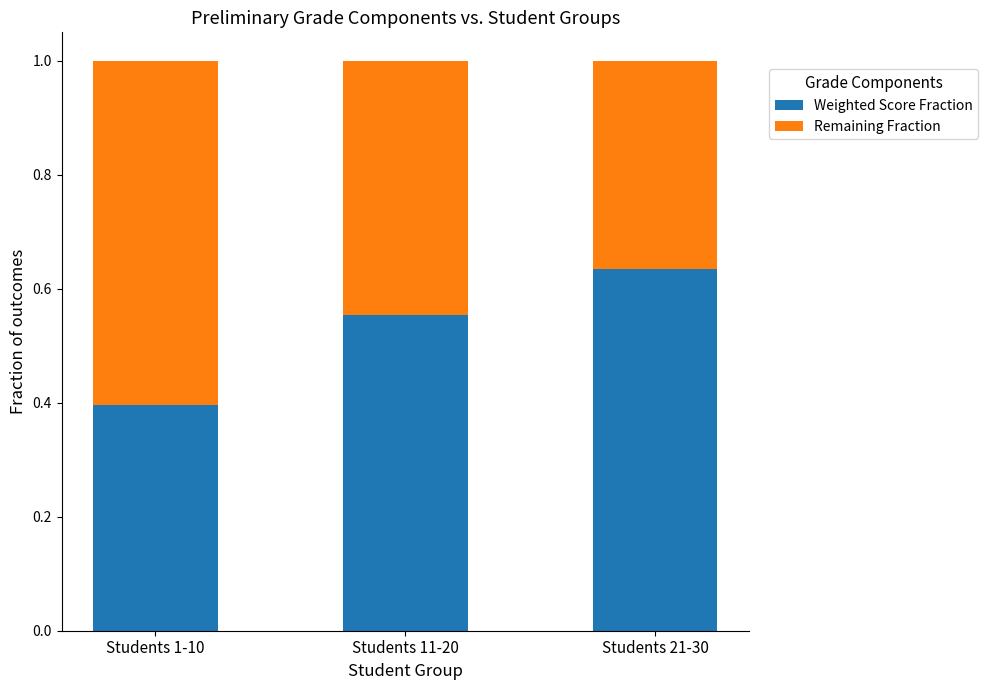

The value of Weighted Score Fraction at Students 21-30 is 0.6. True or false?

True